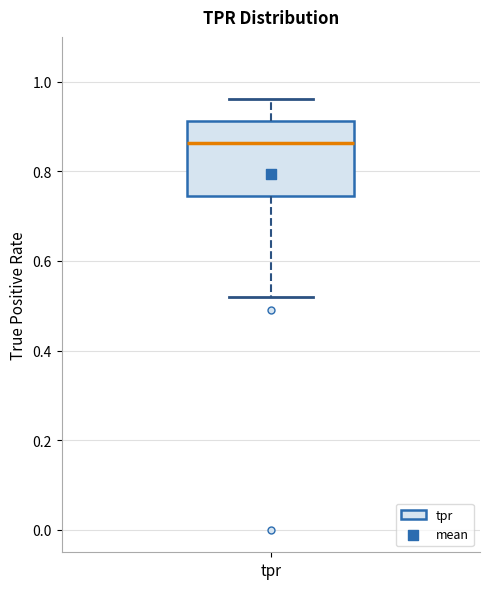

Transcribe this box plot: give where the median line is, the range the box spans, and where the two whiskers end, as read against the y-axis. The values are not printed on the chart, so give them approximately, as read against the axis.

median 0.86, box 0.74 to 0.92, whiskers 0.52 to 0.96